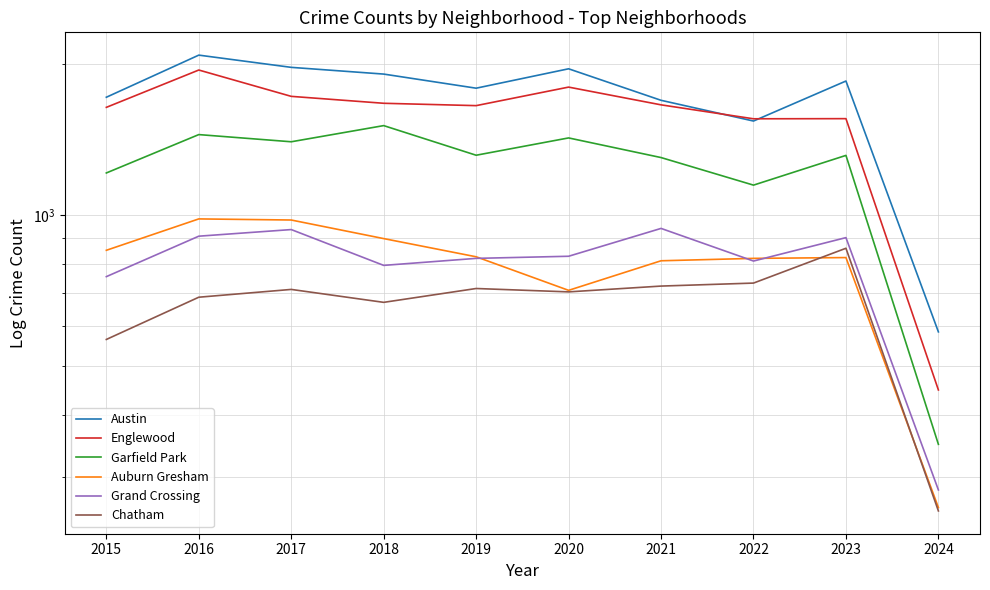

How many series are shown in this chart?

6